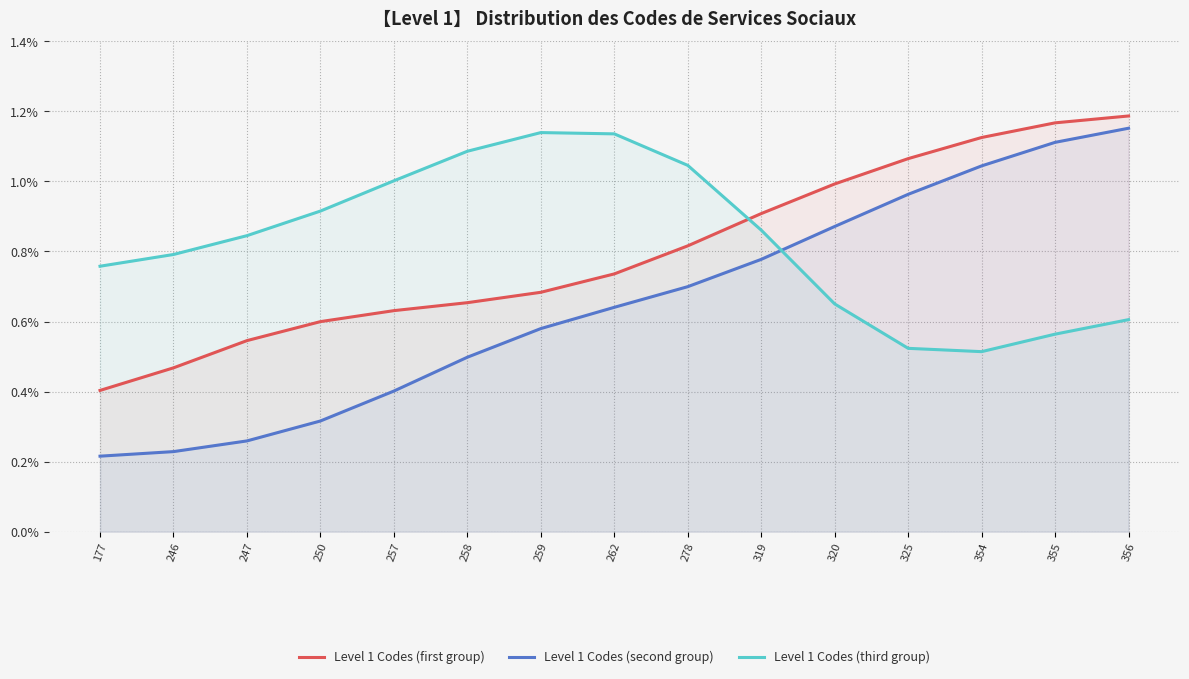

Which series has the largest range (max minus min)?

Level 1 Codes (second group)